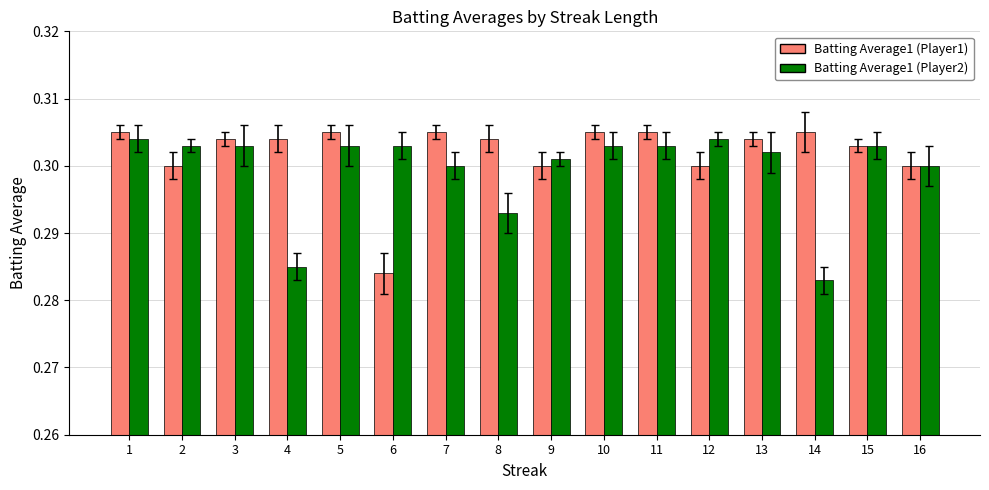

At which label is Batting Average1 (Player2) closest to 0?

14